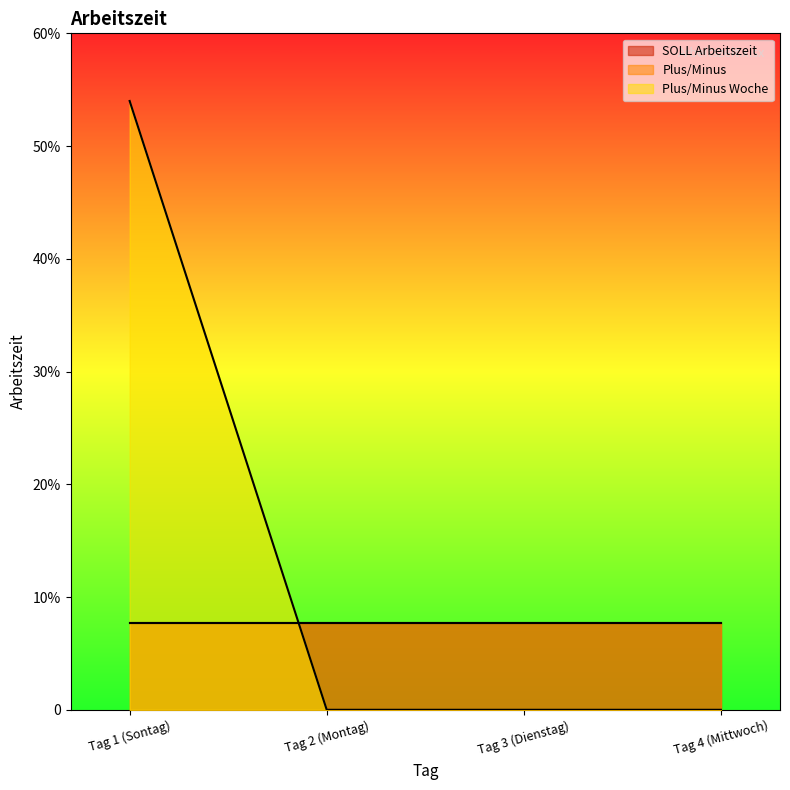

How many lines are shown in the chart?

3